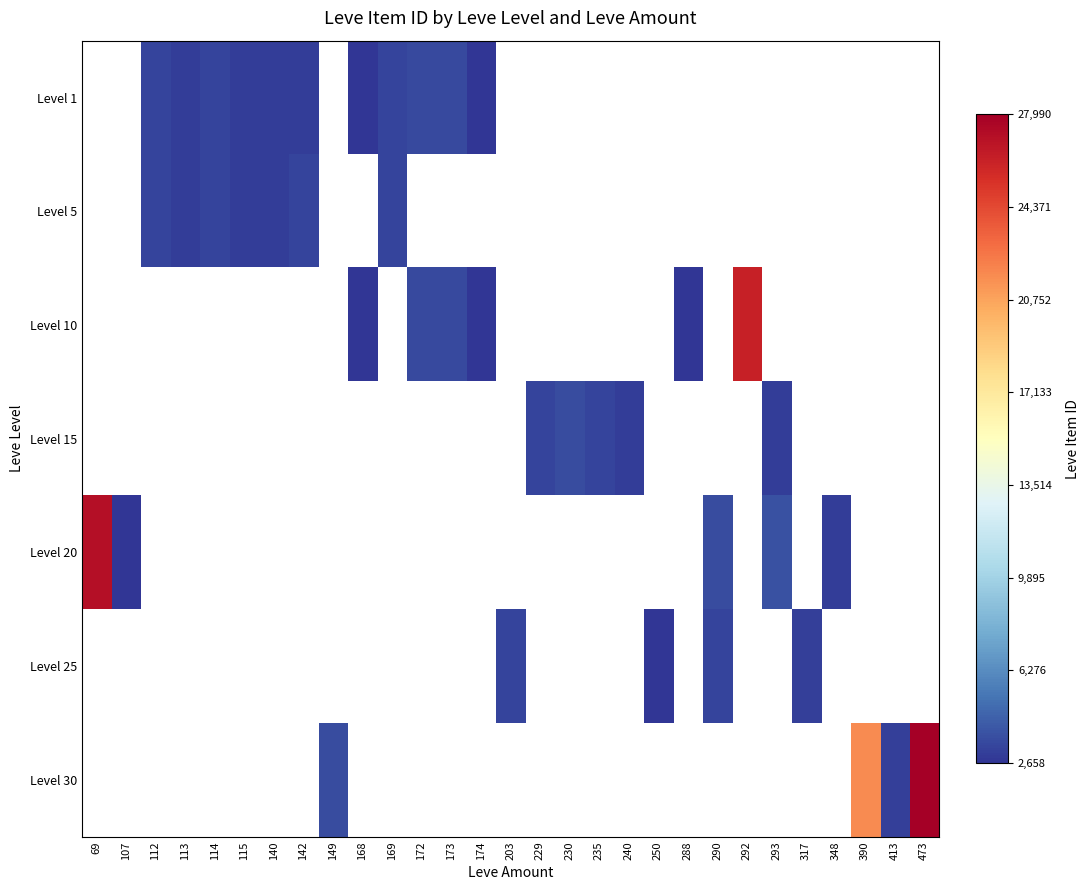

Rank the categories by Level 30 value from lowest to highest.

69, 107, 112, 113, 114, 115, 140, 142, 149, 168, 169, 172, 173, 174, 203, 229, 230, 235, 240, 250, 288, 290, 292, 293, 317, 348, 413, 390, 473